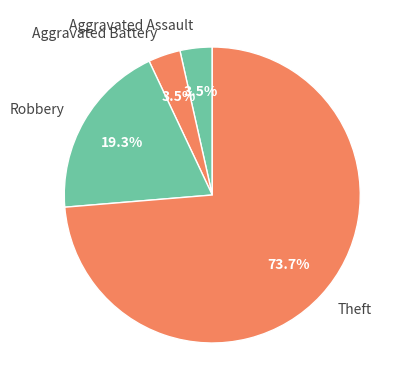

To the nearest percent, what is the combined percentage of Robbery and Aggravated Assault?

23%